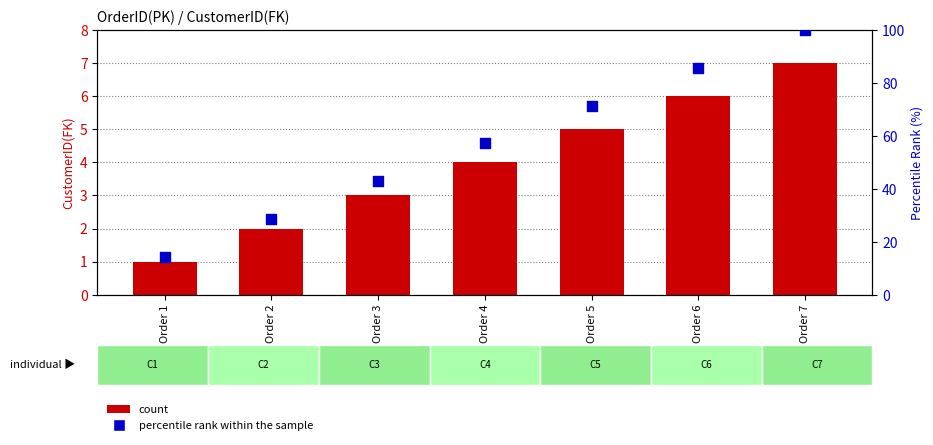

At which category is the sum across all series the highest?

Order 7